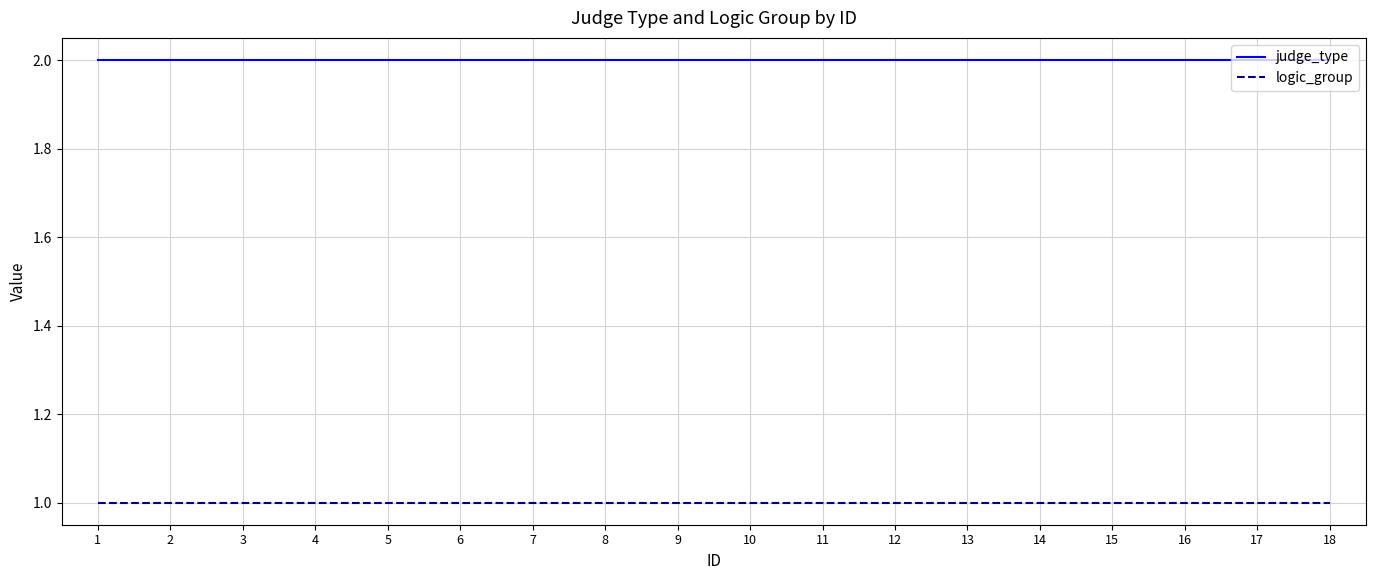

Rank the series by their maximum value, from lowest to highest.

logic_group, judge_type